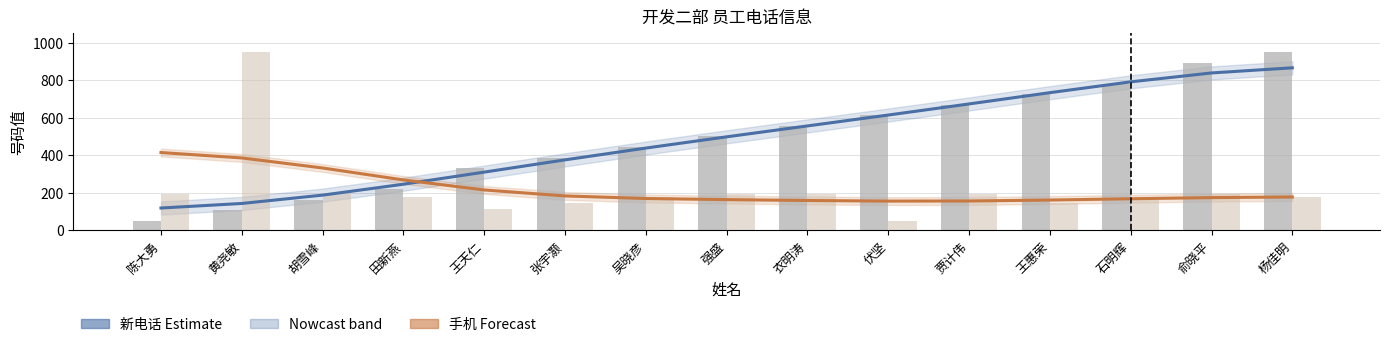

At which label is 新电话 (Estimate) closest to 492?

强盛